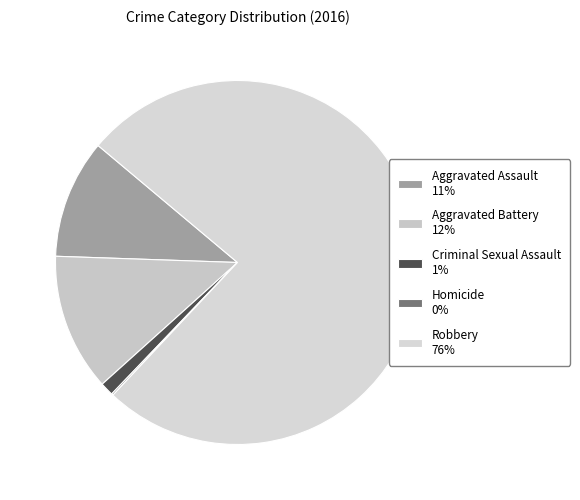

Which category has the smallest portion of the pie?

Homicide